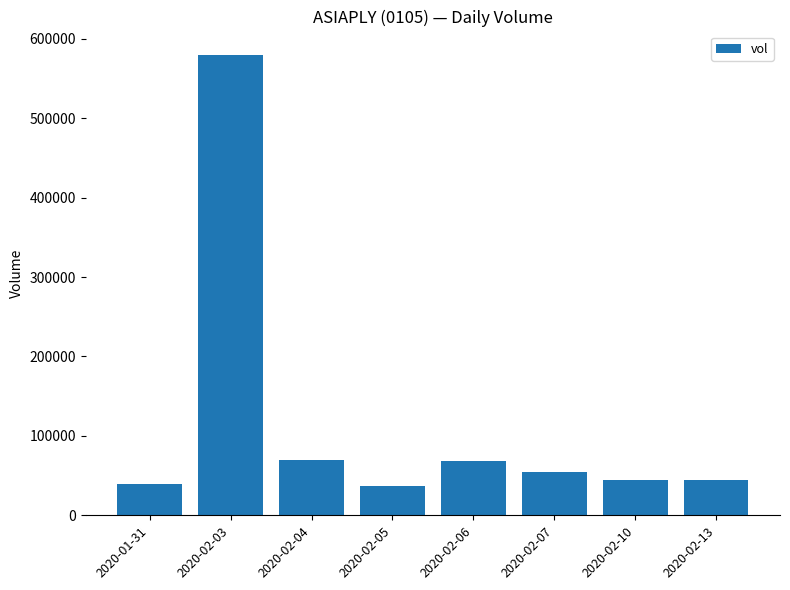

What is the smallest value displayed?

37500